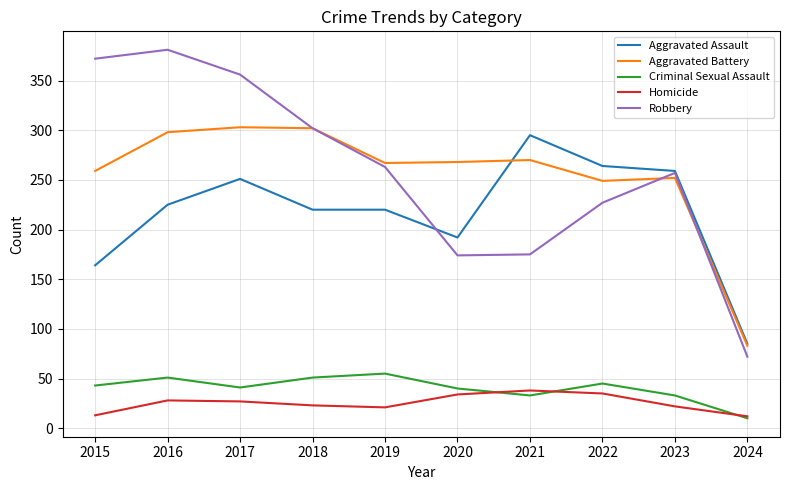

Which series has the widest spread of values?

Robbery